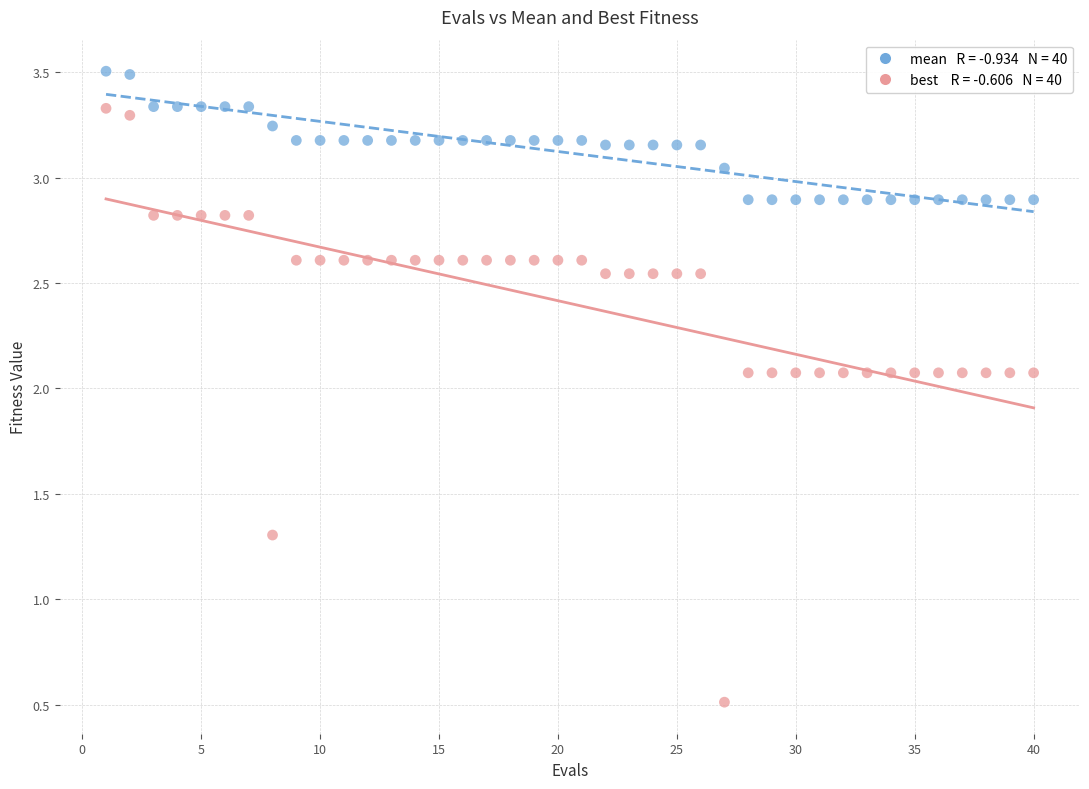

Across all data points, what is the range of X values (max minus min)?

39.0